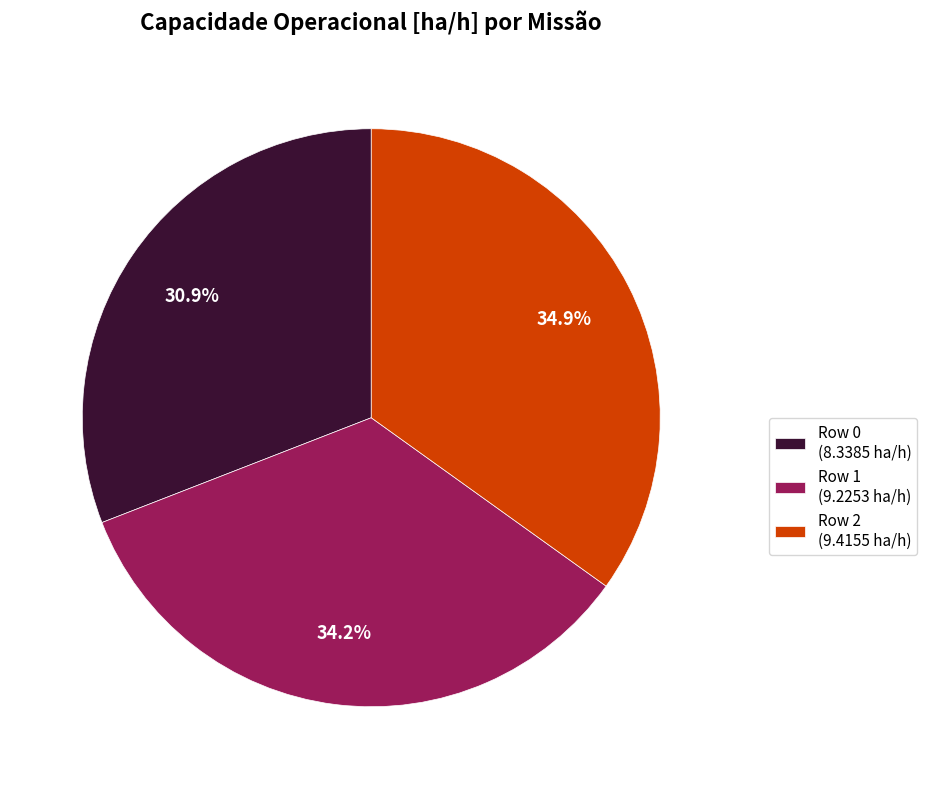

To the nearest percent, what is the combined percentage of Row 2 and Row 0?

66%